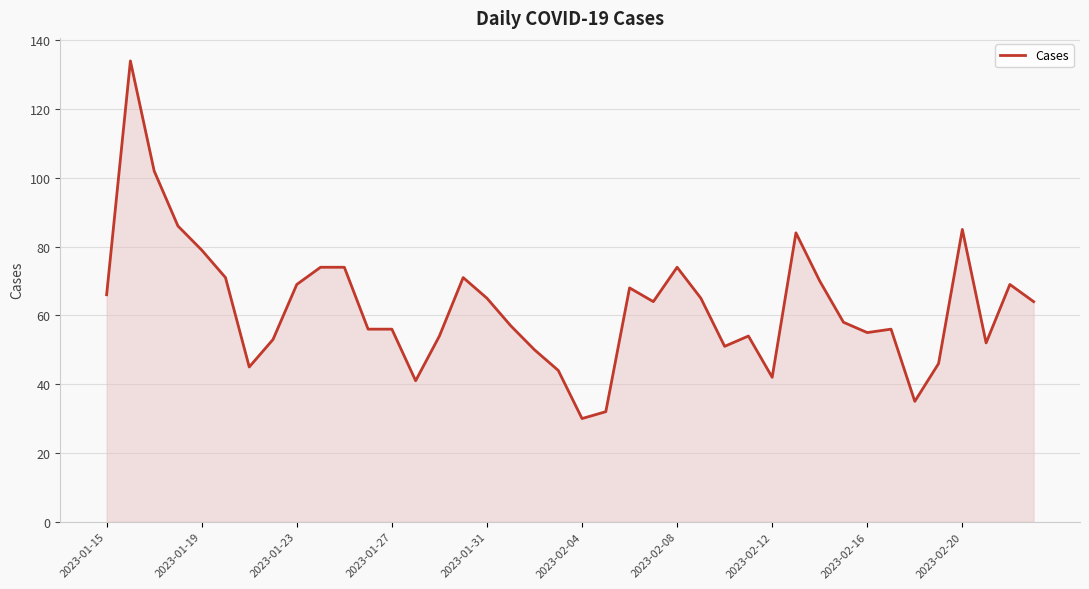

What is the difference between the maximum and minimum values?

104